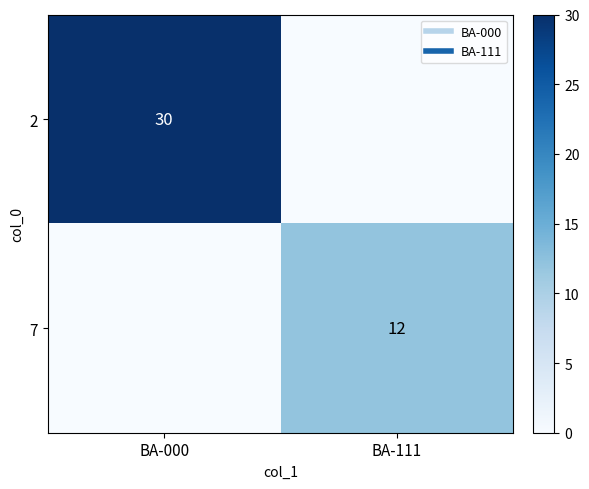

Rank the series at BA-000 from highest to lowest value.

2, 7